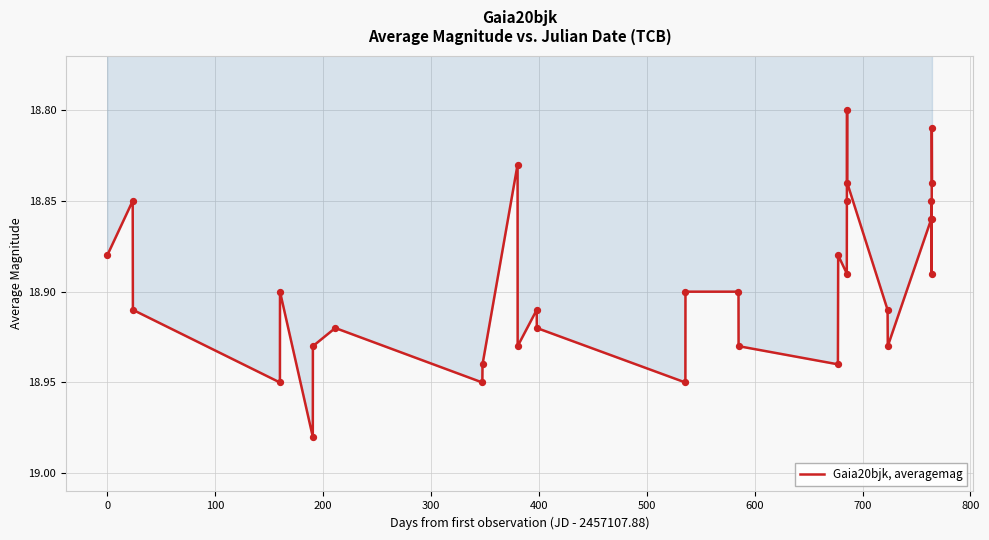

Is this an area chart (filled region under the line)?

Yes